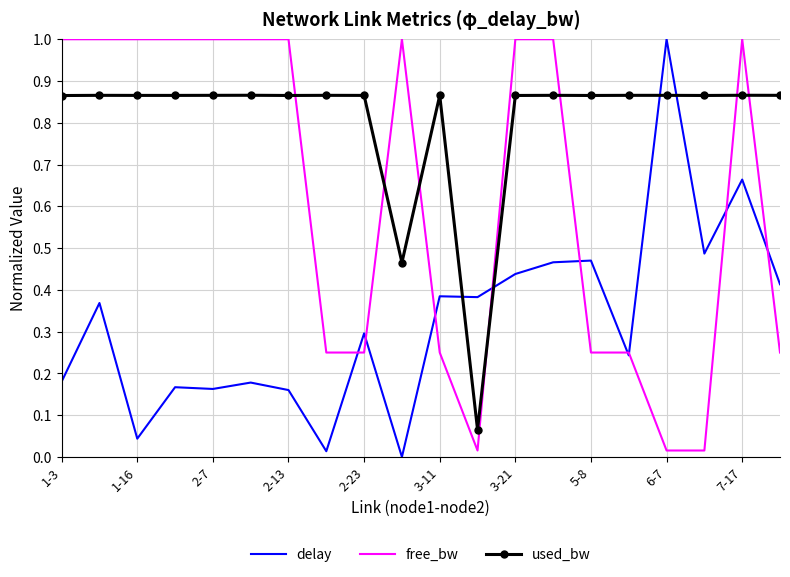

After their last crossing, which series has the higher values: free_bw or used_bw?

used_bw